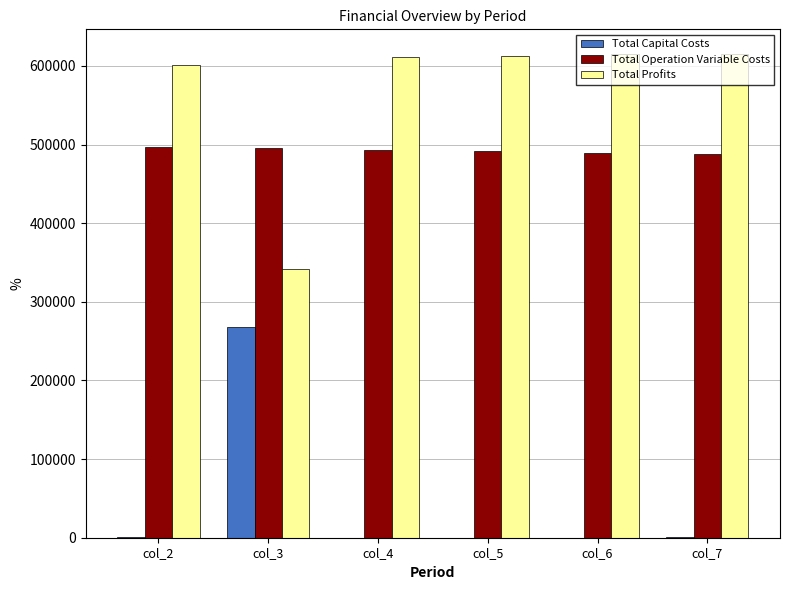

What are all the series names shown in the legend?

Total Capital Costs, Total Operation Variable Costs, Total Profits